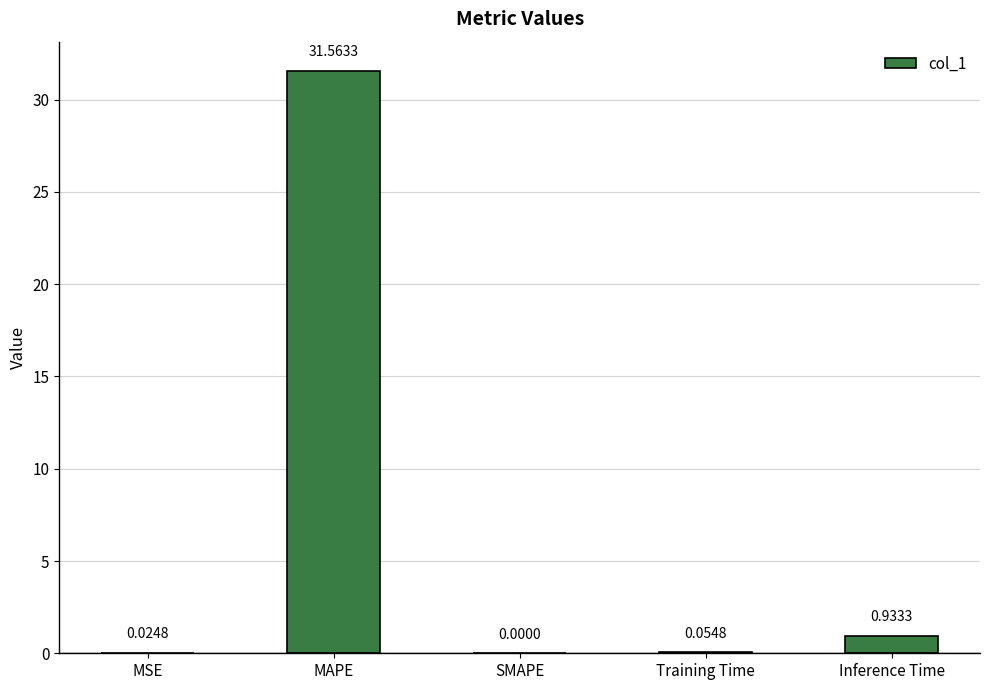

What is the change in value from MAPE to SMAPE?

-31.6